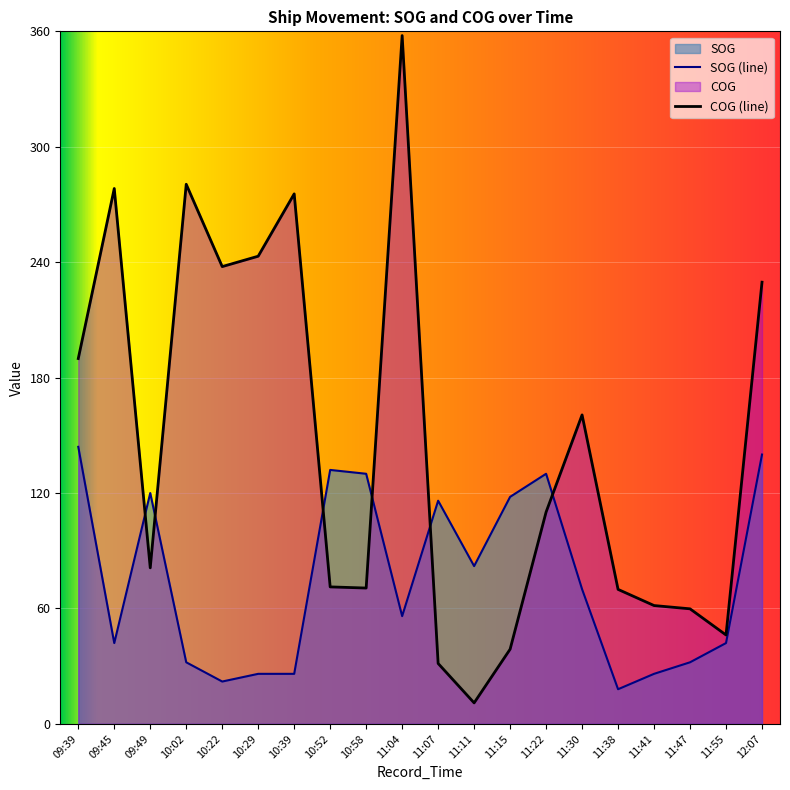

What is the value of the COG point at the 4th from the left?

280.5